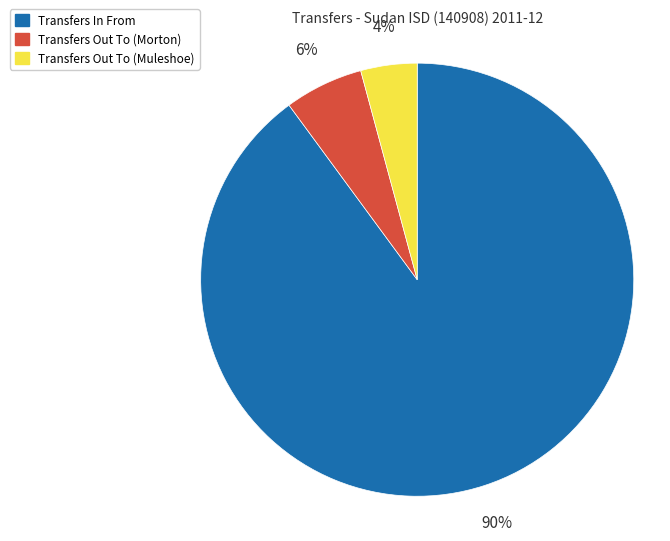

Which slice is the largest?

Transfers In From